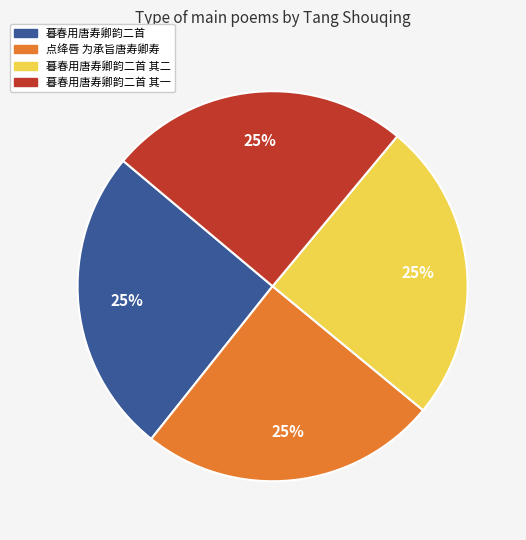

To the nearest percent, what is the combined percentage of 暮春用唐寿卿韵二首 其二 and 暮春用唐寿卿韵二首 其一?

50%